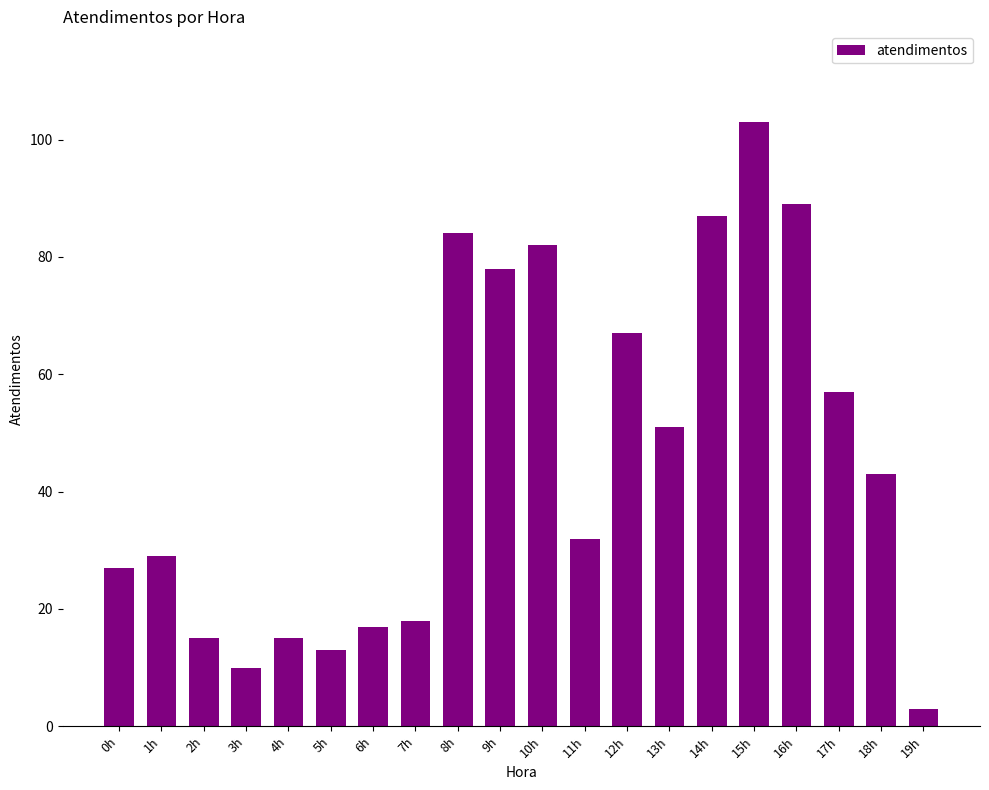

Approximately how many times larger is the value at 7h compared to 6h?

1.1